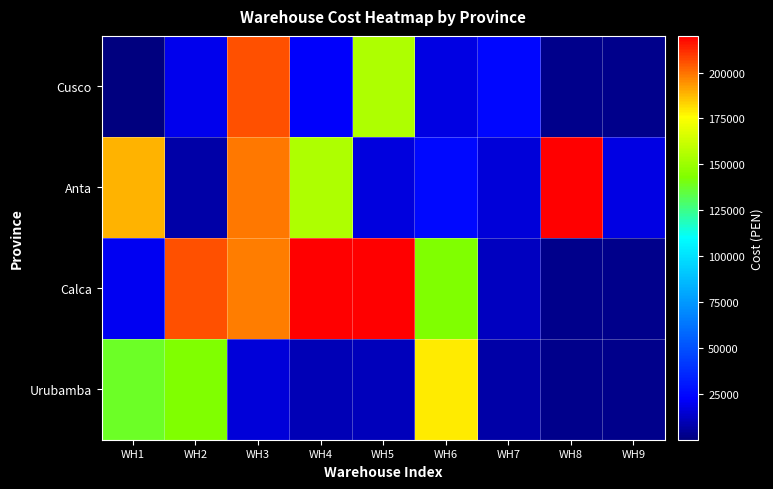

Read the Anta value at WH4.

155100.0